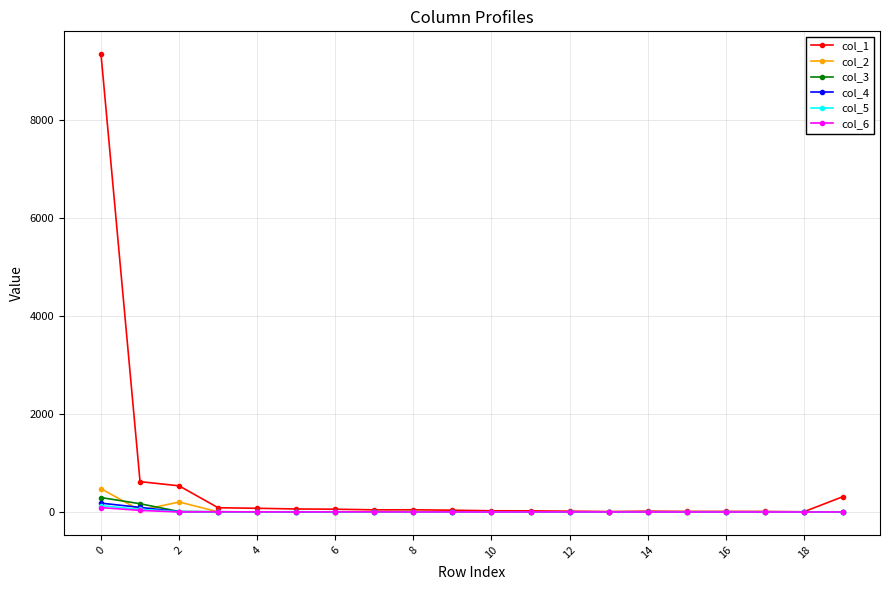

Which series has the largest range (max minus min)?

col_1